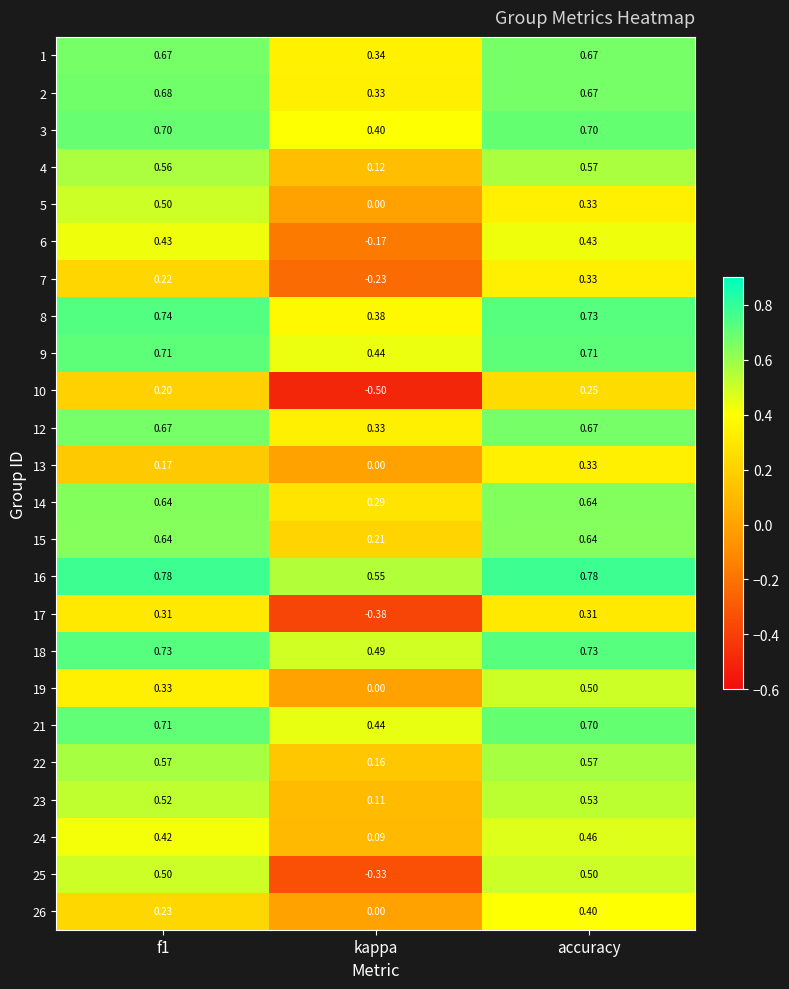

Which series changed the most between f1 and kappa?

25